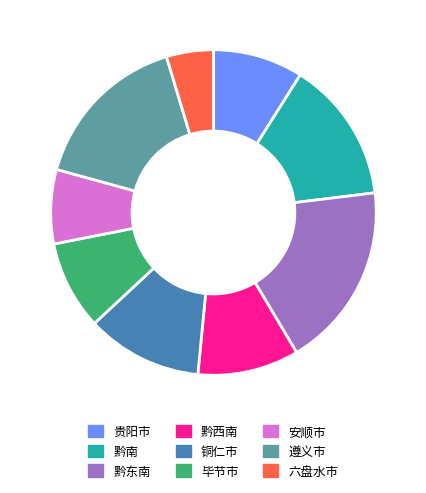

What is the smallest slice in the pie chart?

六盘水市